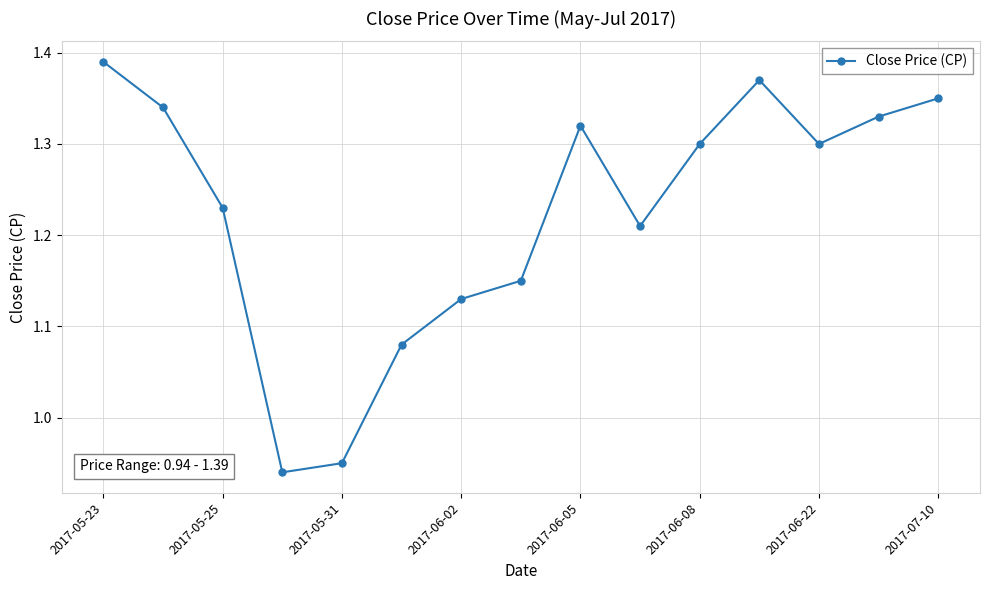

What is the sum of all values?

18.4